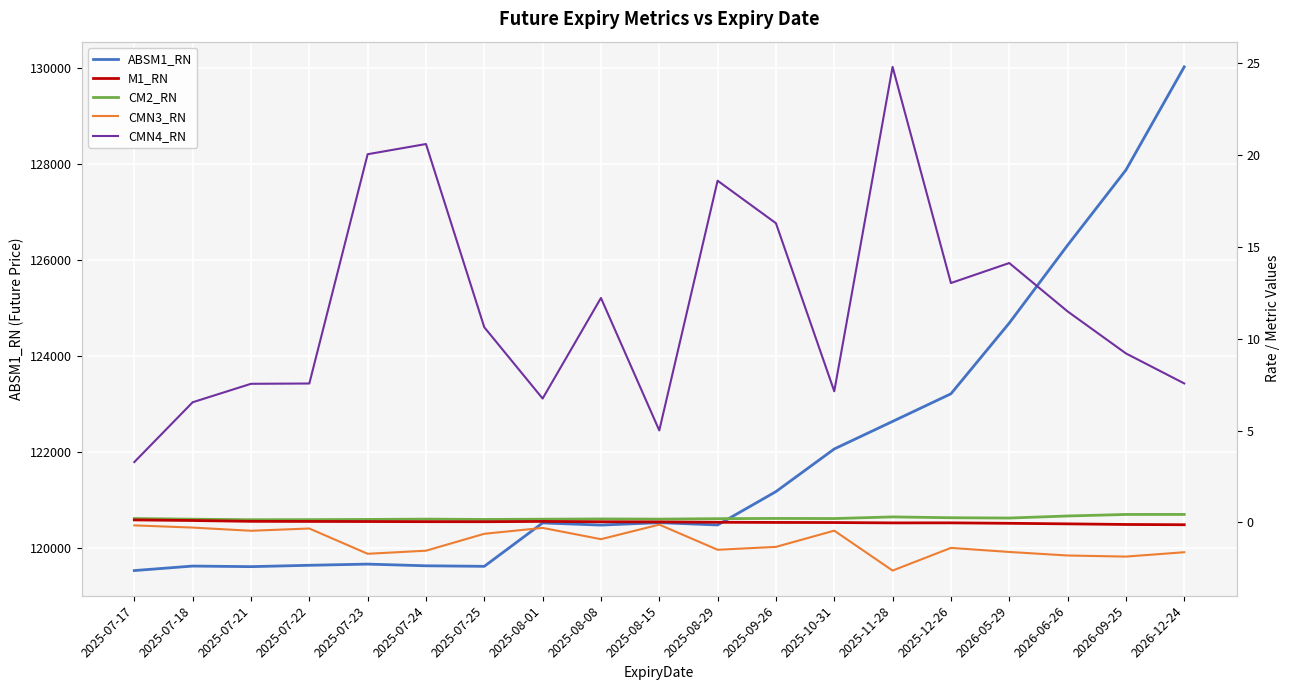

True or false: CM2_RN and CMN4_RN cross at least once.

False